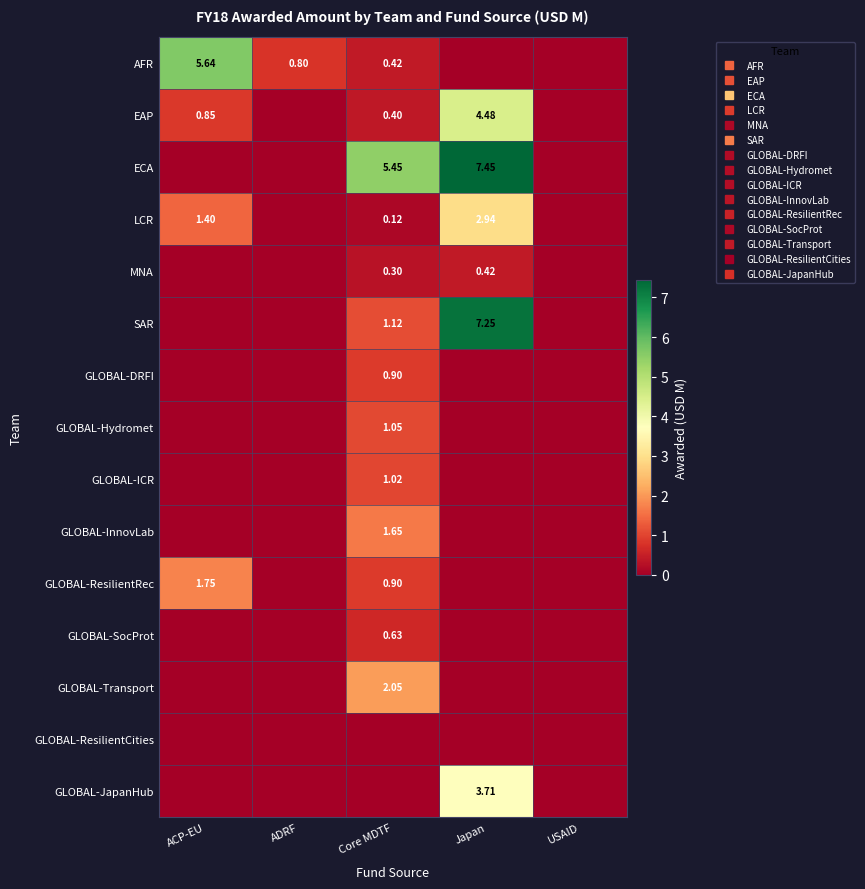

At Core MDTF, list the series in order from smallest to largest.

GLOBAL-ResilientCities, GLOBAL-JapanHub, LCR, MNA, EAP, AFR, GLOBAL-SocProt, GLOBAL-DRFI, GLOBAL-ResilientRec, GLOBAL-ICR, GLOBAL-Hydromet, SAR, GLOBAL-InnovLab, GLOBAL-Transport, ECA